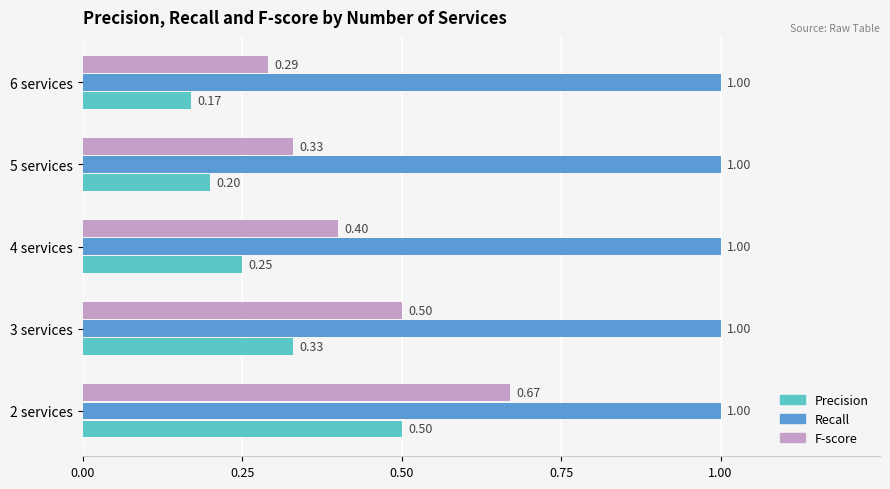

List the labels in order of Precision value, largest first.

2 services, 3 services, 4 services, 5 services, 6 services